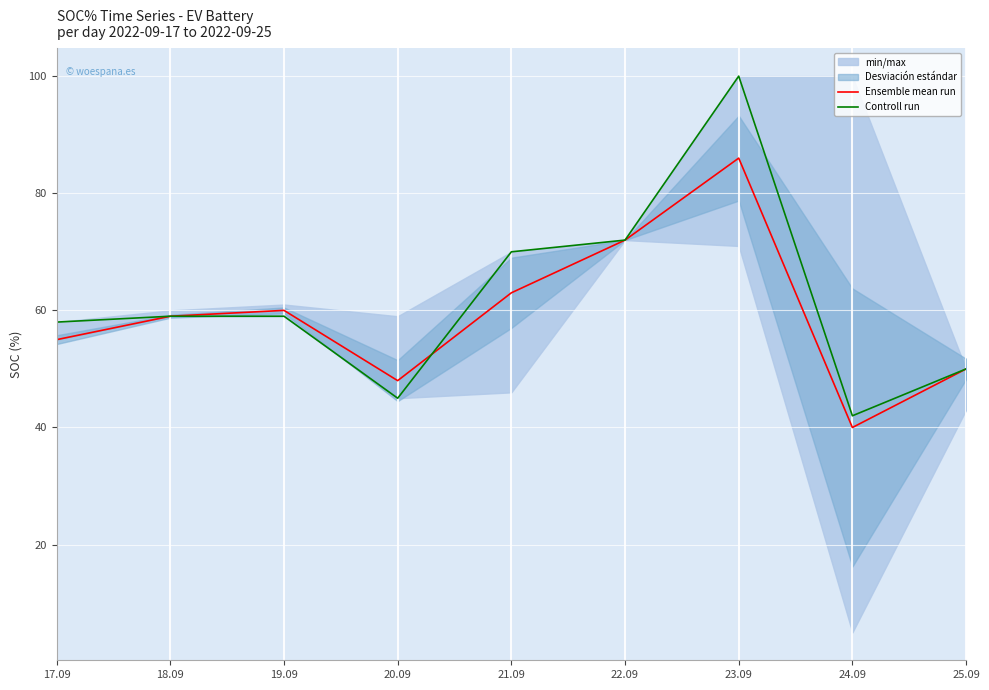

Which series has the largest range (max minus min)?

Controll run